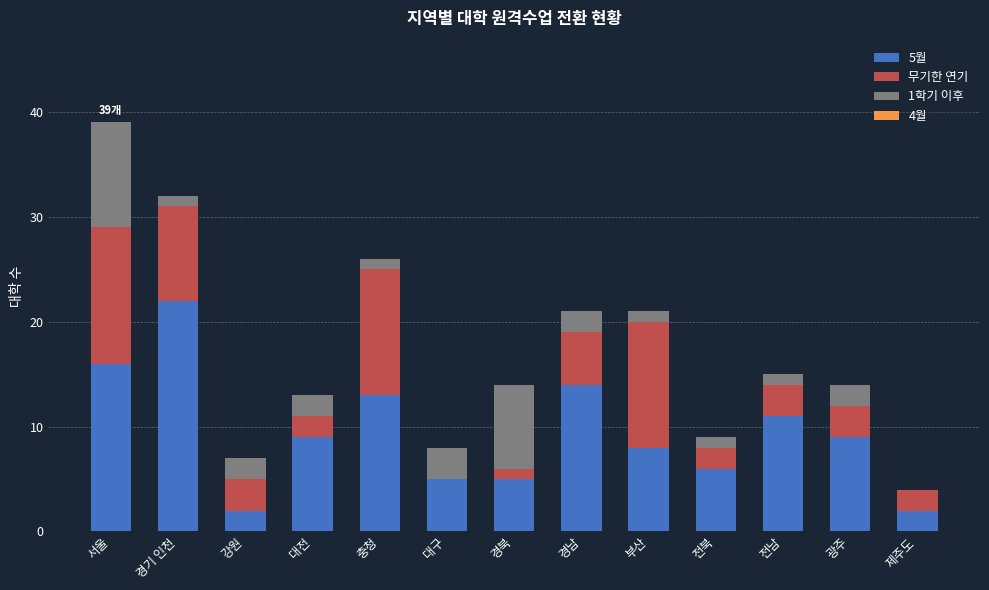

At which category is the sum across all series the highest?

서울